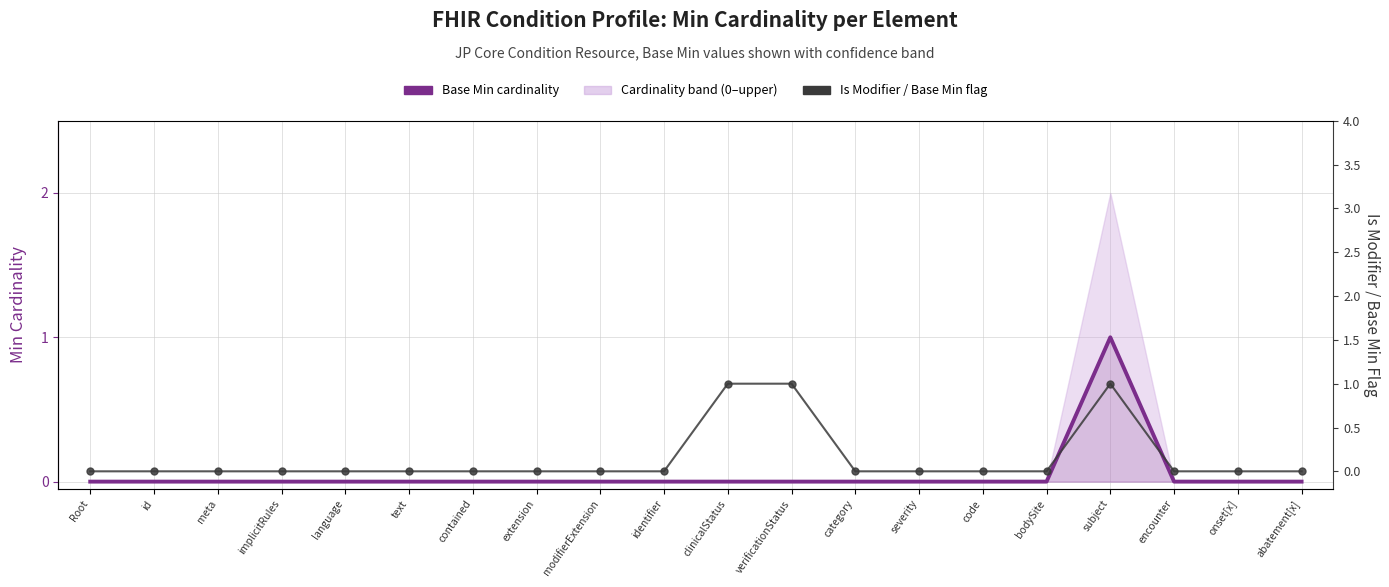

Is it true that Base Min cardinality equals 0 at verificationStatus?

True